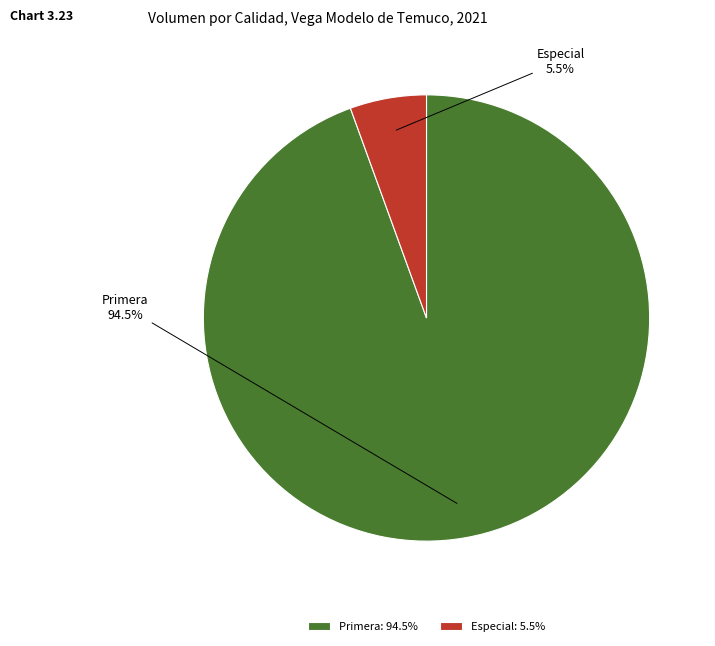

Is there any slice that represents more than half of the pie?

Yes